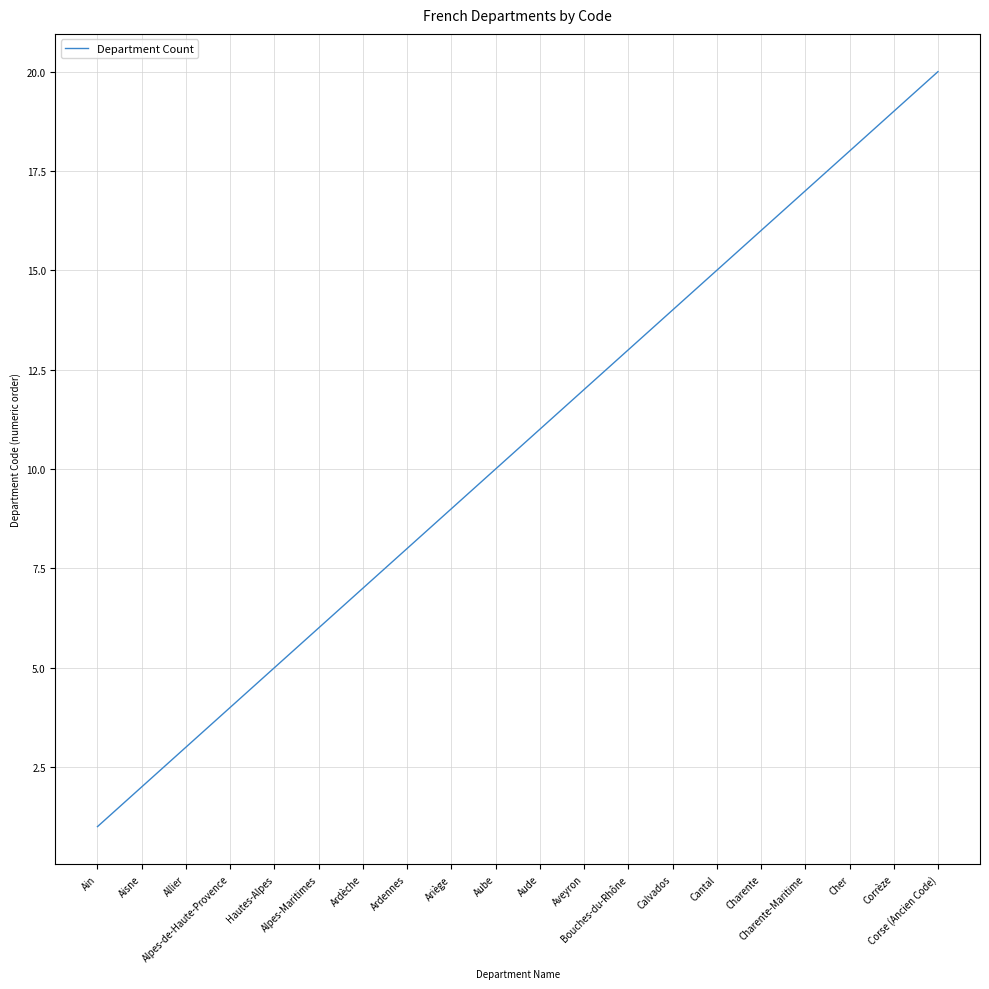

What is the greatest value displayed?

20